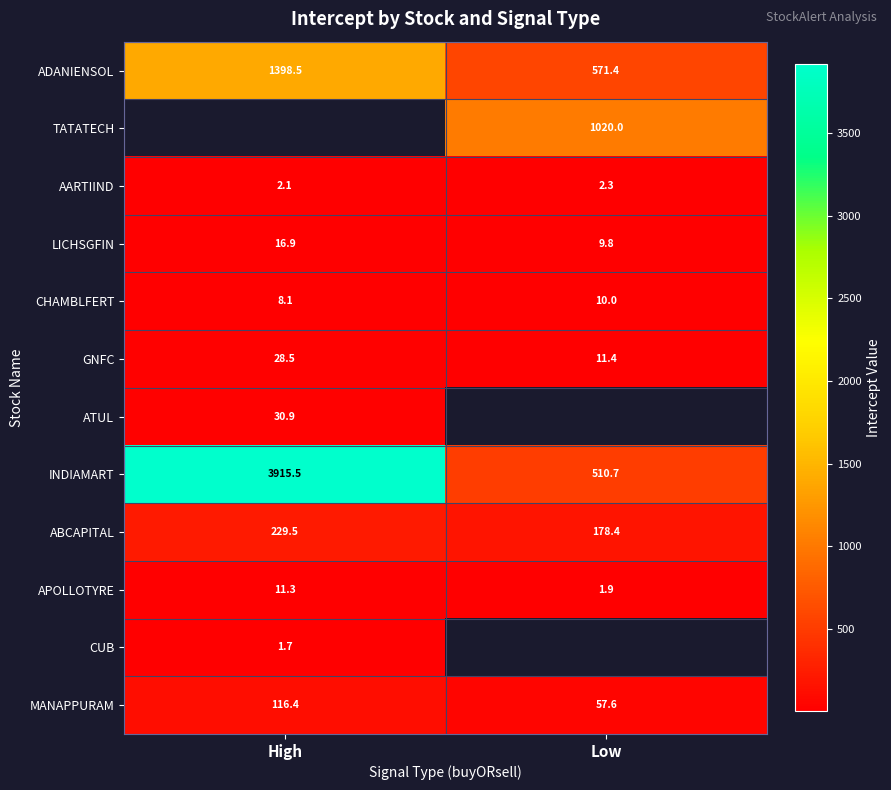

What is the minimum value shown in the chart?

1.7